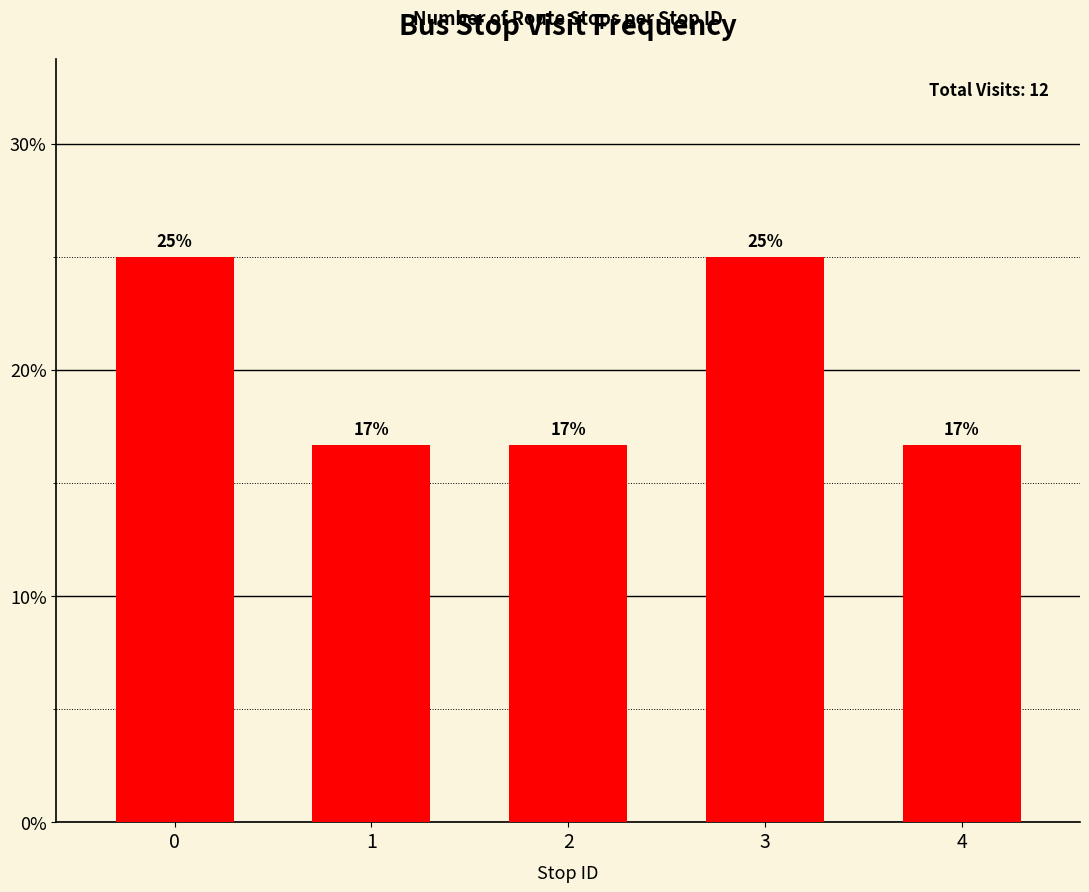

Approximately how many times larger is the value at 4 compared to 1?

1.0